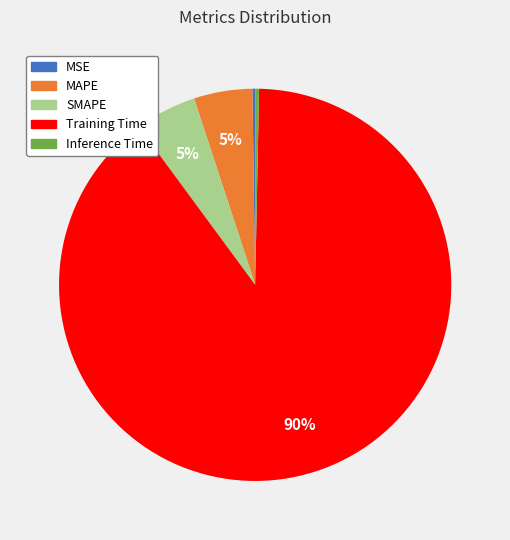

The SMAPE slice represents 10% of the pie. True or false?

False